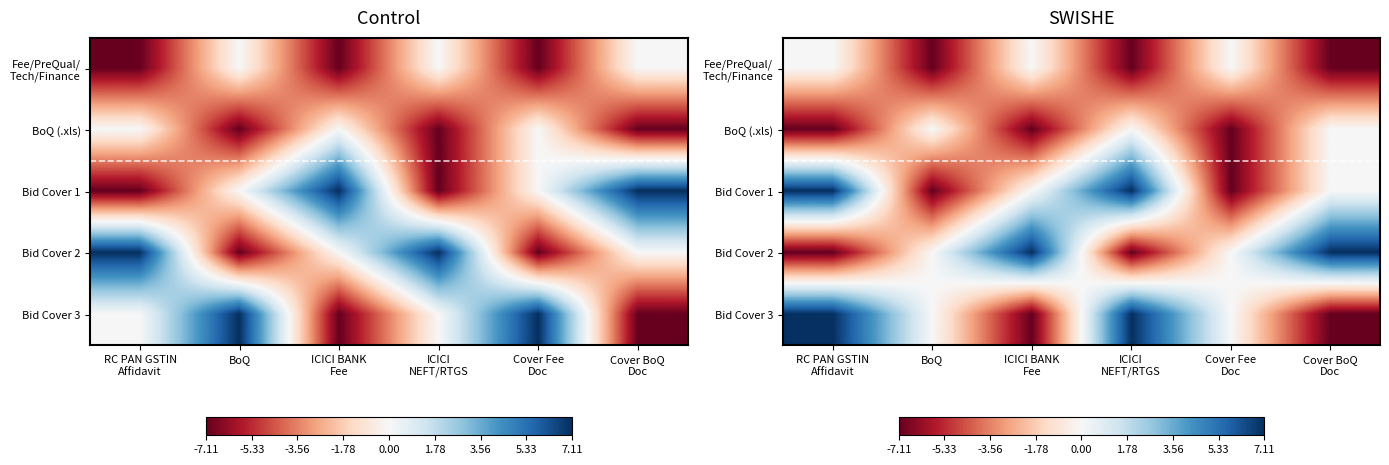

Which category has the highest value in the Bid Cover 1 series?

RC PAN GSTIN Affidavit